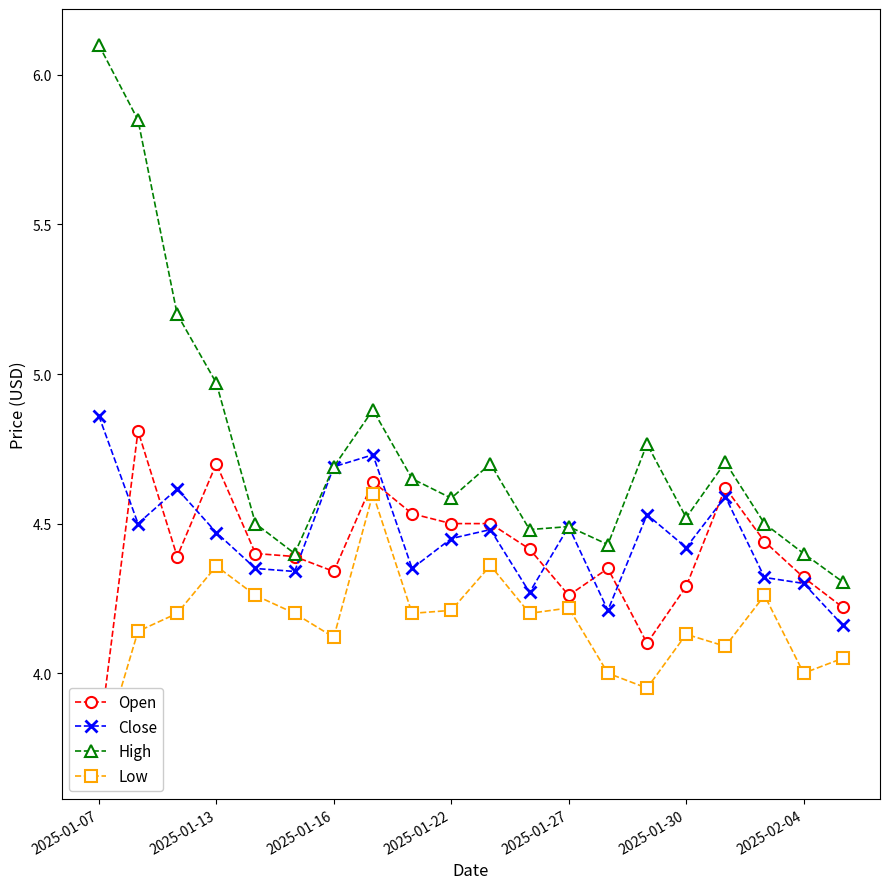

At which label does High reach its peak?

2025-01-07